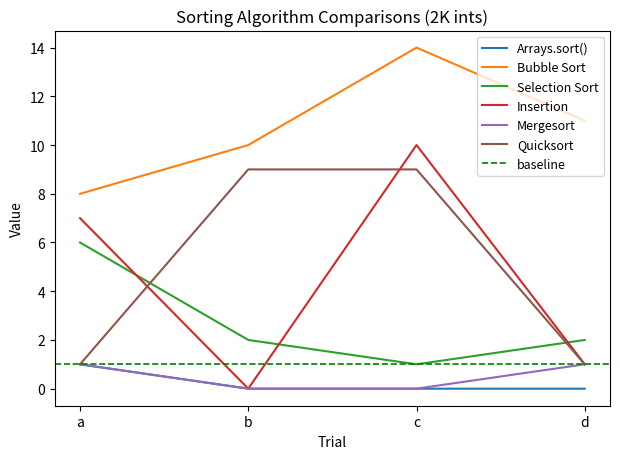

Count the number of categories in the chart.

4